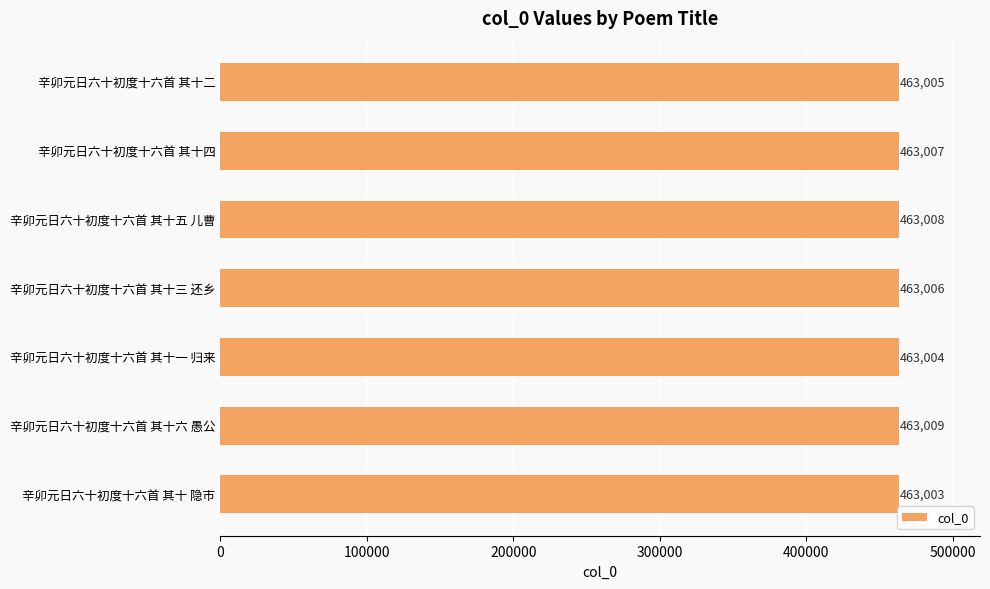

What is the label of the 6th bar from the top?

辛卯元日六十初度十六首 其十六 愚公